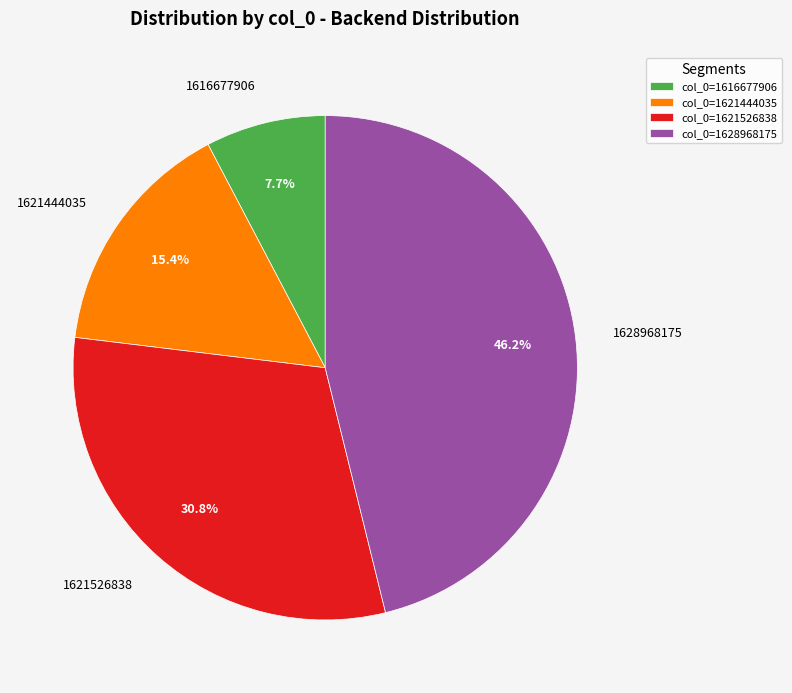

To the nearest percent, what is the difference between the largest and smallest slice percentages?

38%